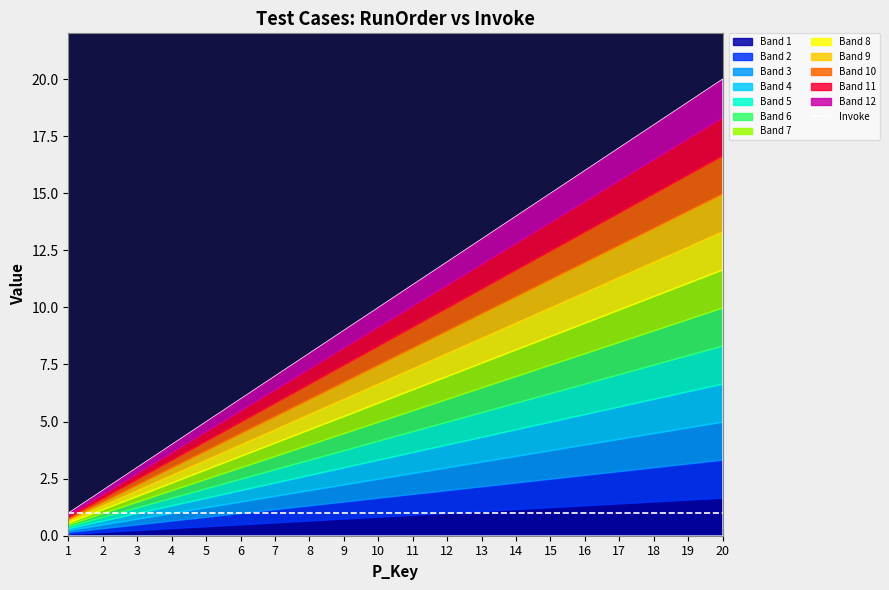

What is the approximate value of Invoke at 6?

1